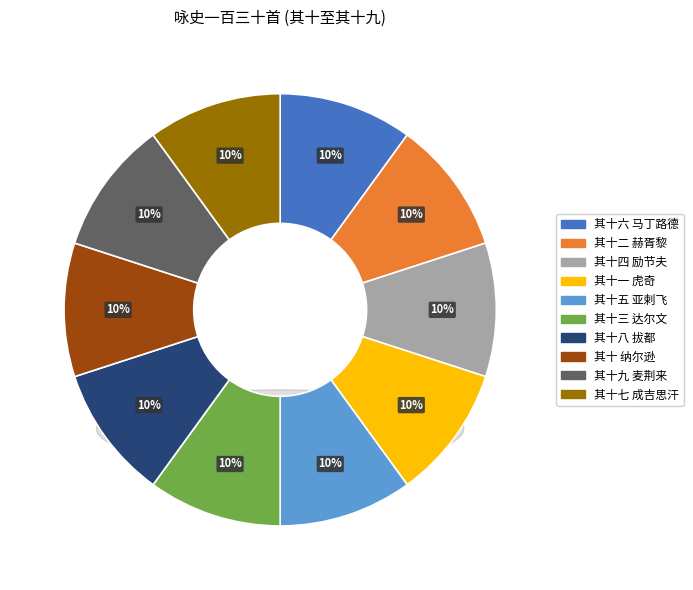

True or false: 其十二 赫胥黎 accounts for 3% of the total.

False